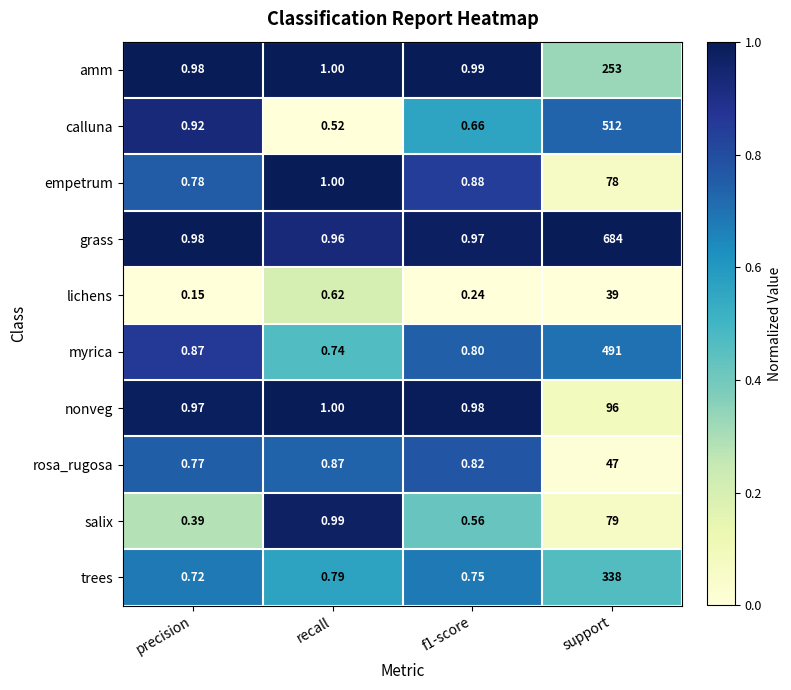

How many series are shown in this chart?

10